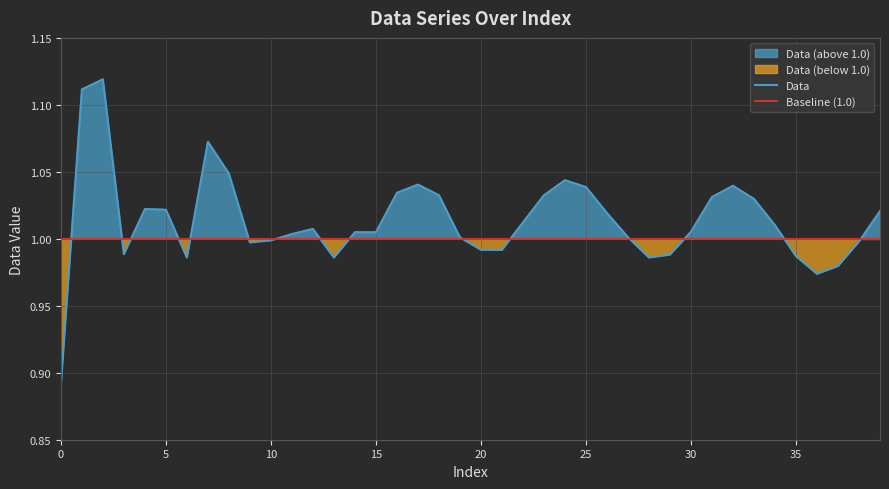

At which label is the value closest to 1?

19